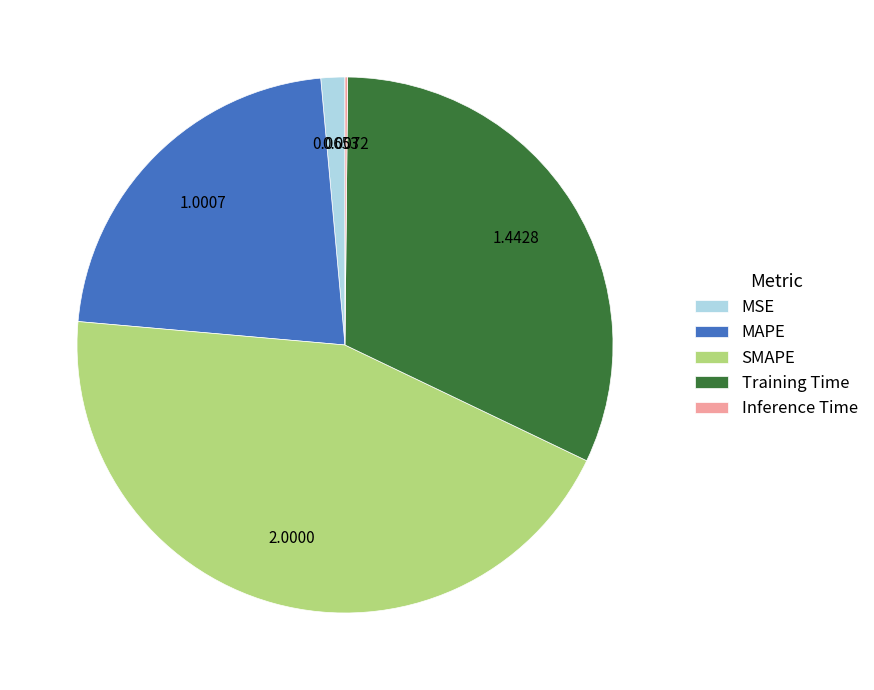

Is there any slice that represents more than half of the pie?

No